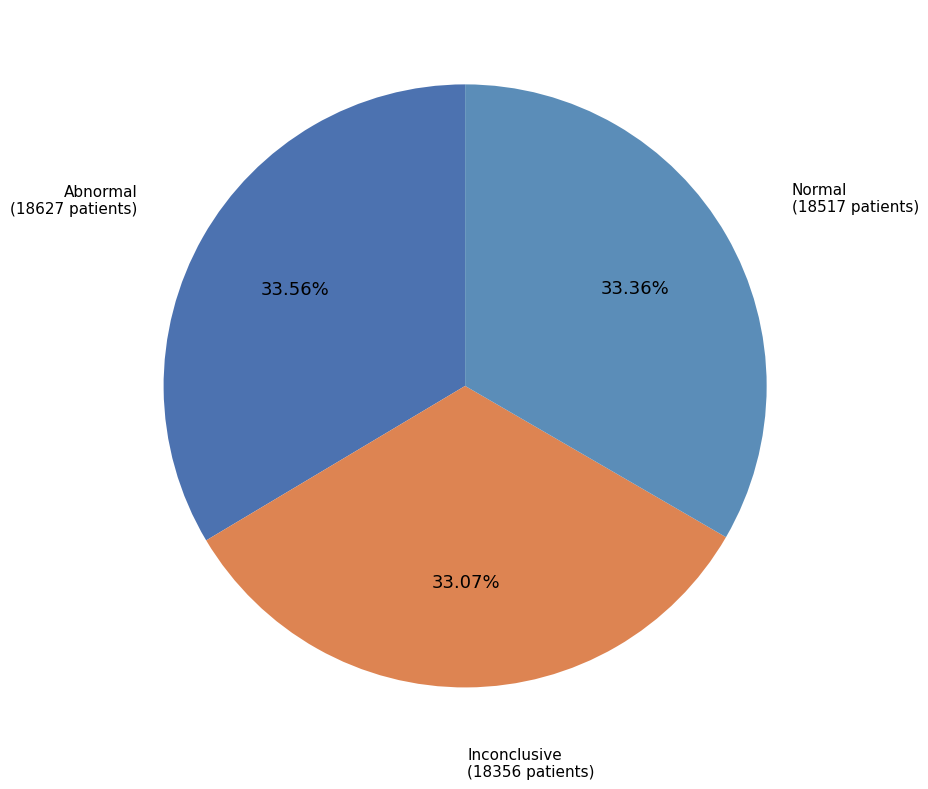

How many segments does this pie chart have?

3